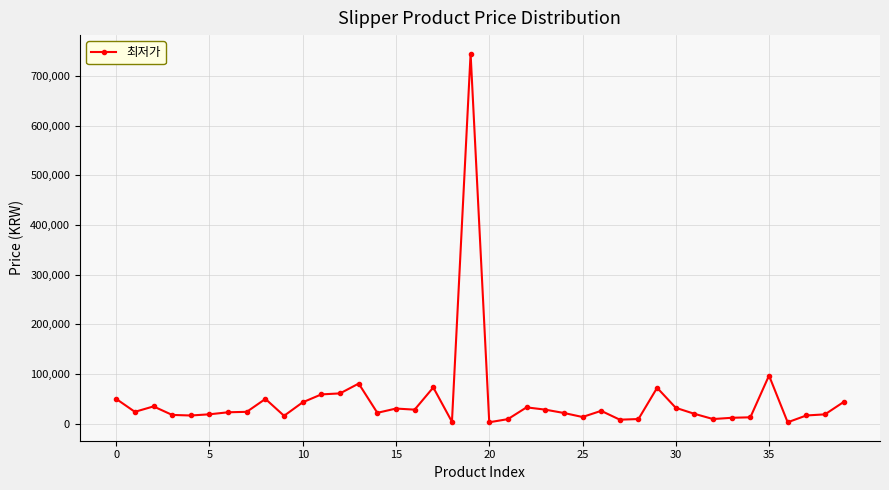

What is the sum of all values?

1909887